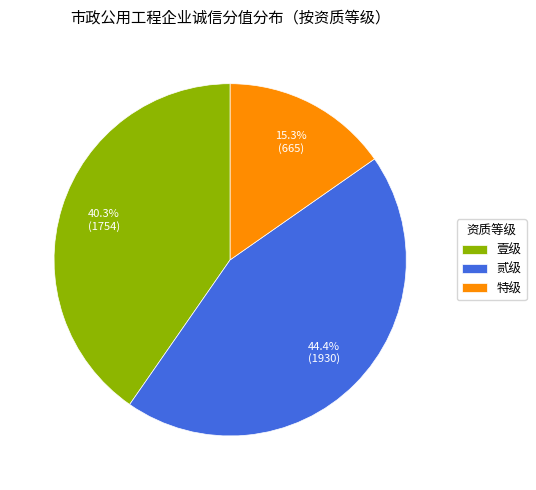

What is the ratio of the value at 贰级 to the value at 特级?

2.9